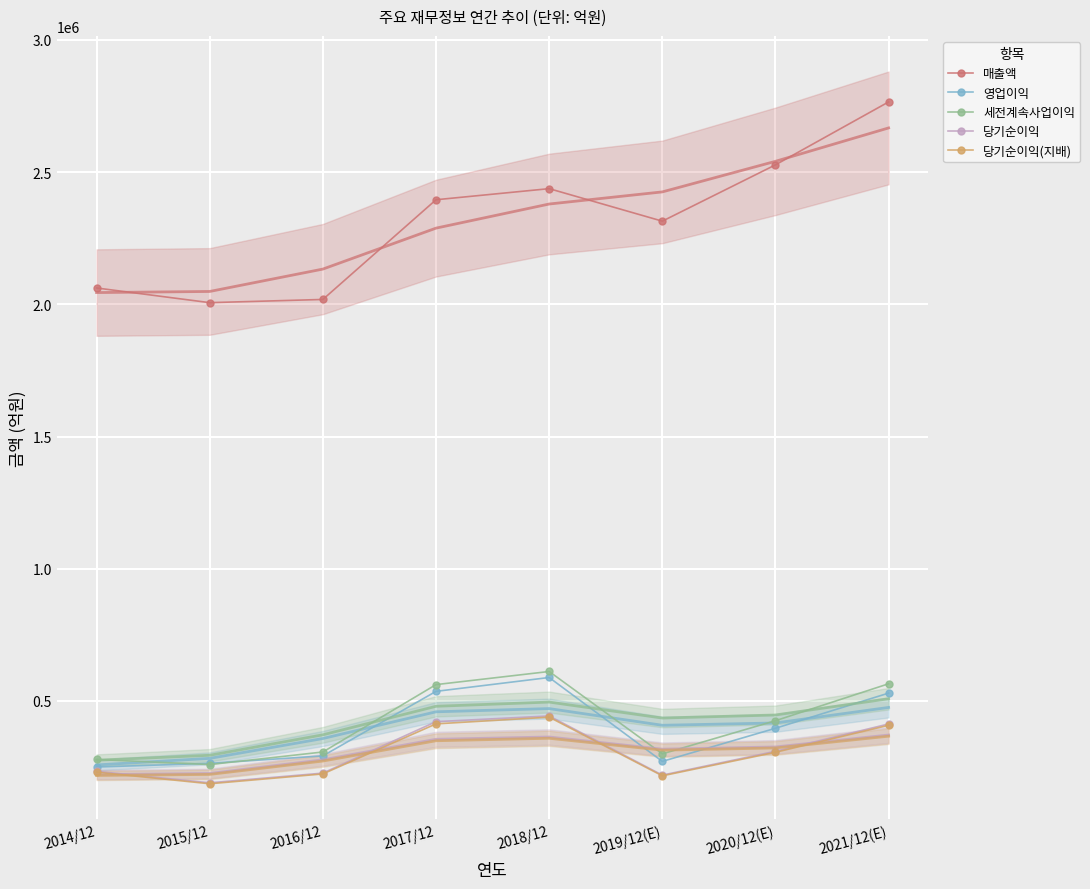

The 당기순이익(지배) series shows 408159 at 2021/12(E). True or false?

True